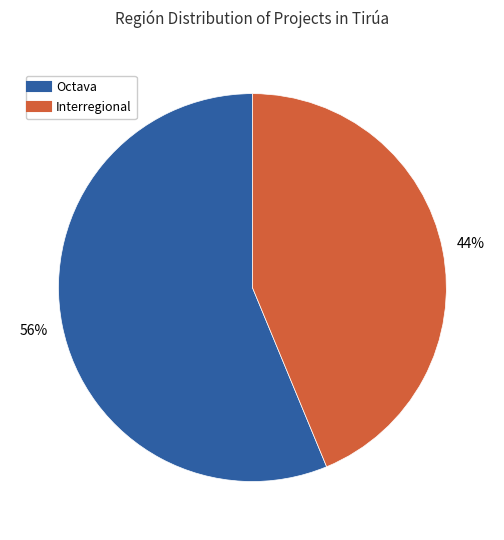

Does any single category account for the majority?

Yes